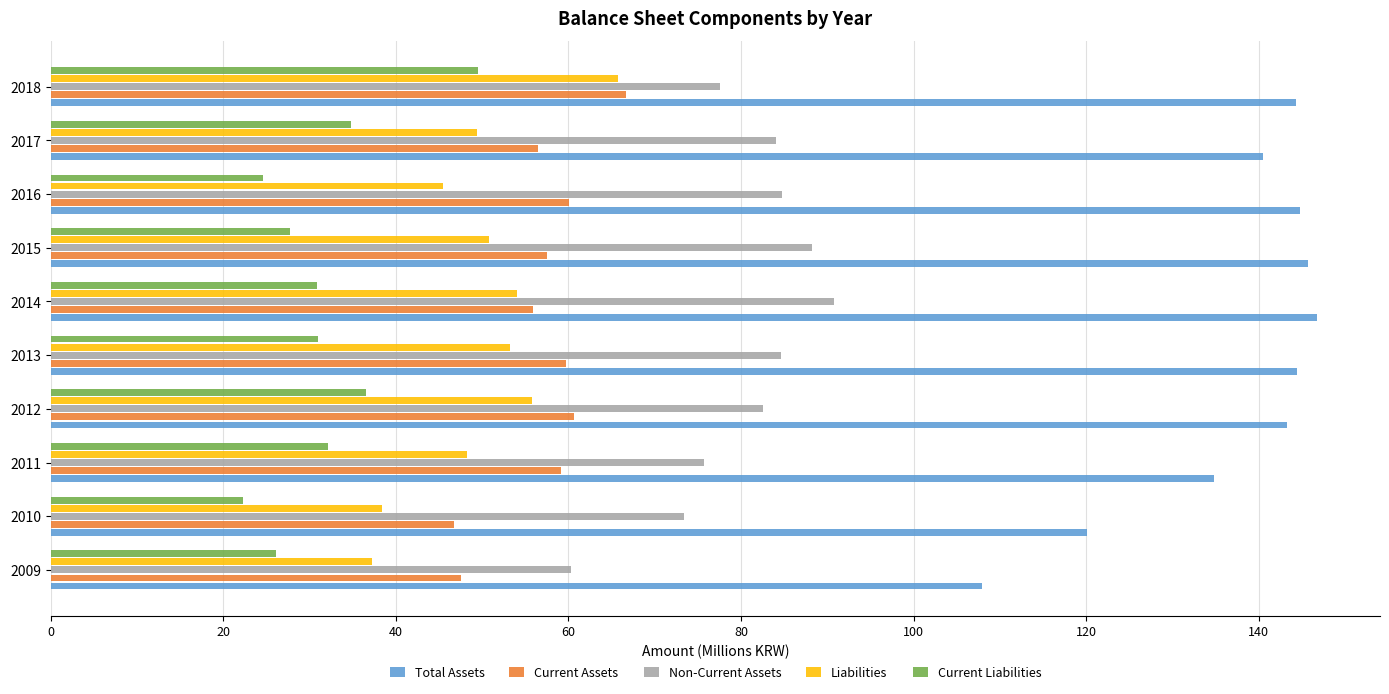

The value of Current Liabilities at 2010 is 12.2. True or false?

False